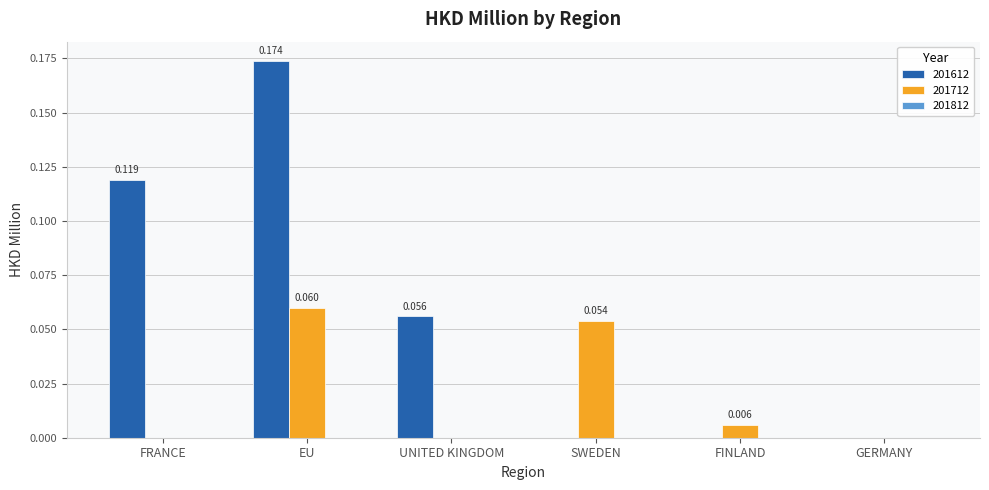

Which category has the highest value in the 201712 series?

EU